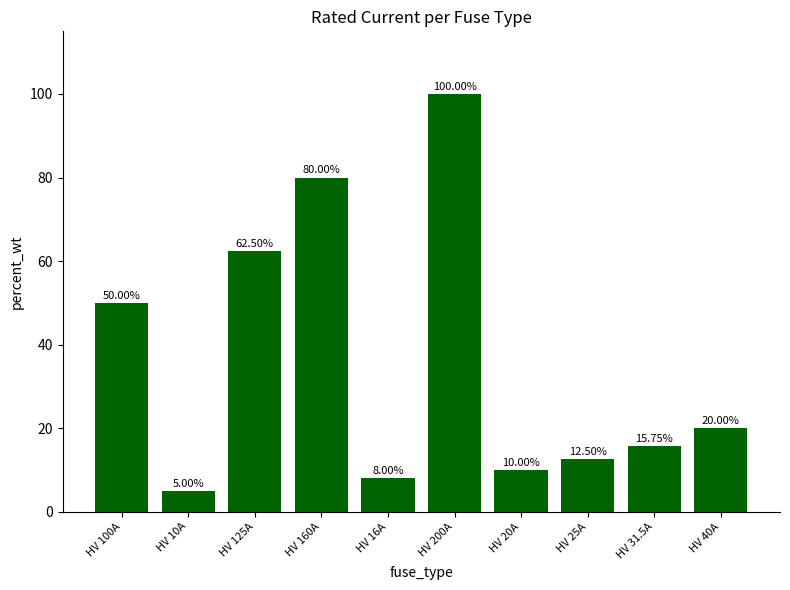

Reading left to right, list all the values displayed in this chart.

HV 100A=50.0	HV 10A=5.0	HV 125A=62.5	HV 160A=80.0	HV 16A=8.0	HV 200A=100.0	HV 20A=10.0	HV 25A=12.5	HV 31.5A=15.8	HV 40A=20.0